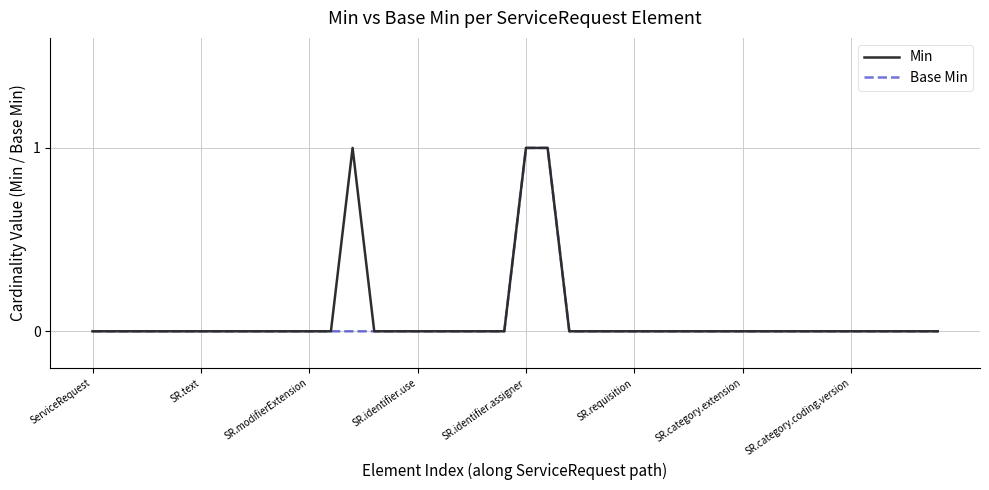

True or false: Min has a value of 0 at SR.text.

True